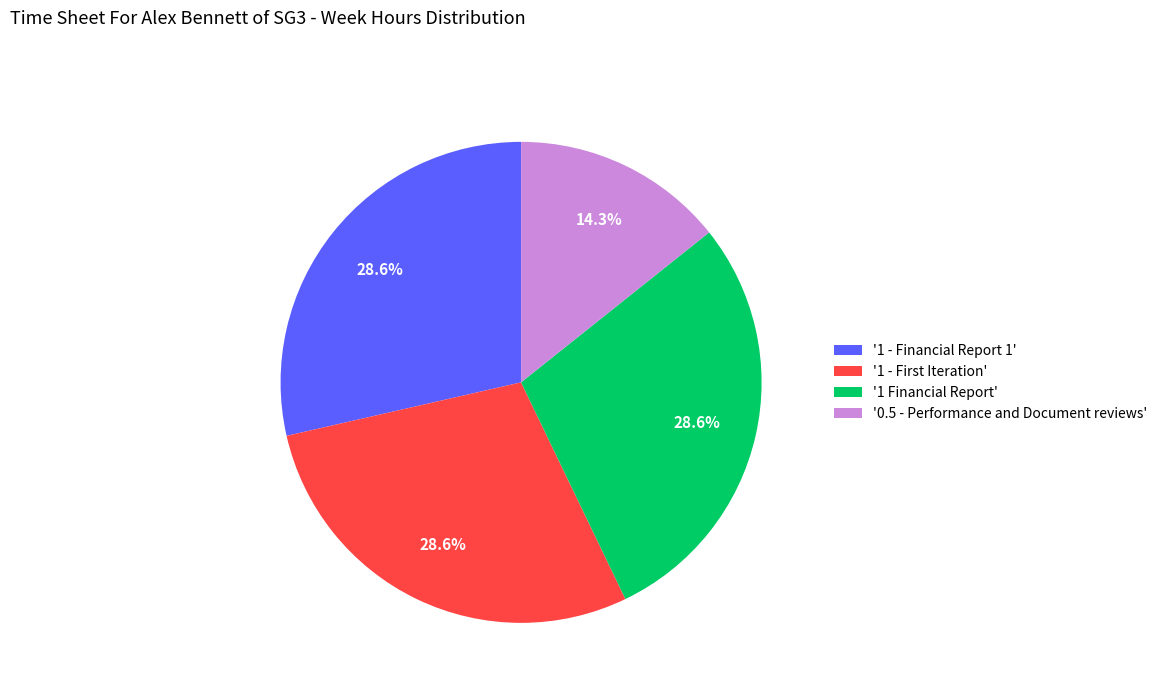

What is the ratio of the value at '0.5 - Performance and Document reviews' to the value at '1 Financial Report'?

0.5